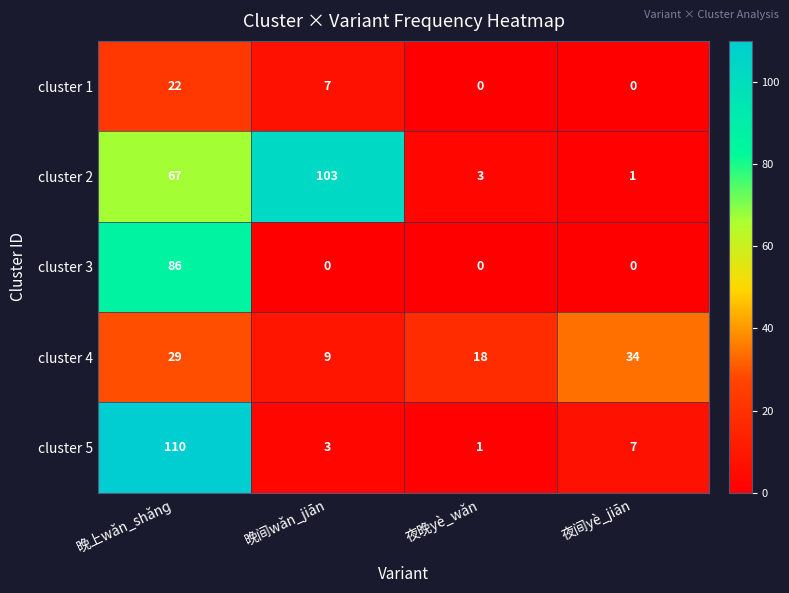

Which series changed the most between 晚上wǎn_shǎnɡ and 晚间wǎn_jiān?

cluster 5